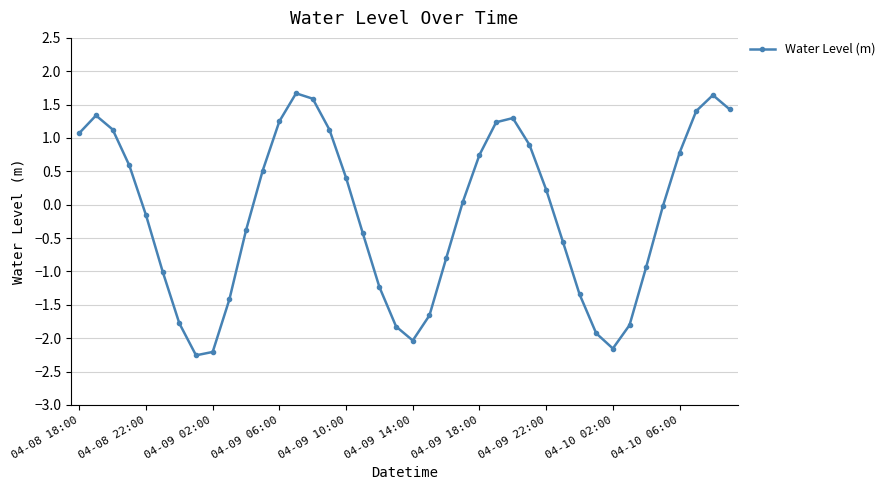

What is the value of the 34th point from the left?

-1.8